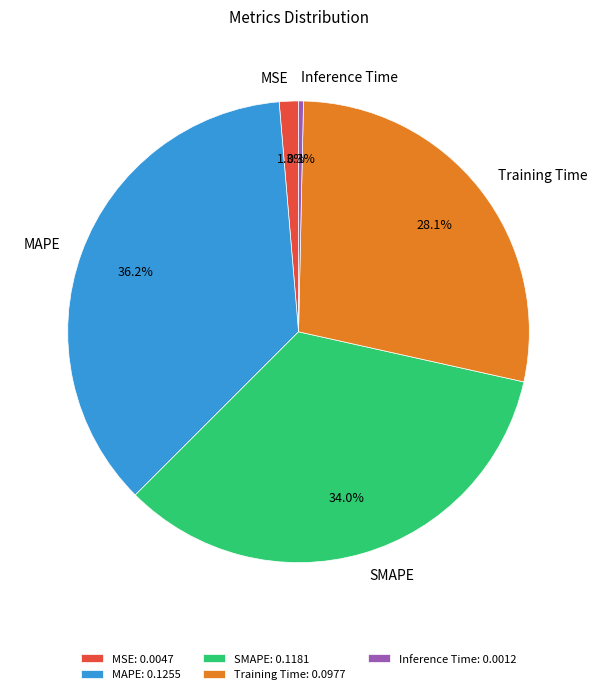

Is it true that MSE is 11% of the pie?

False